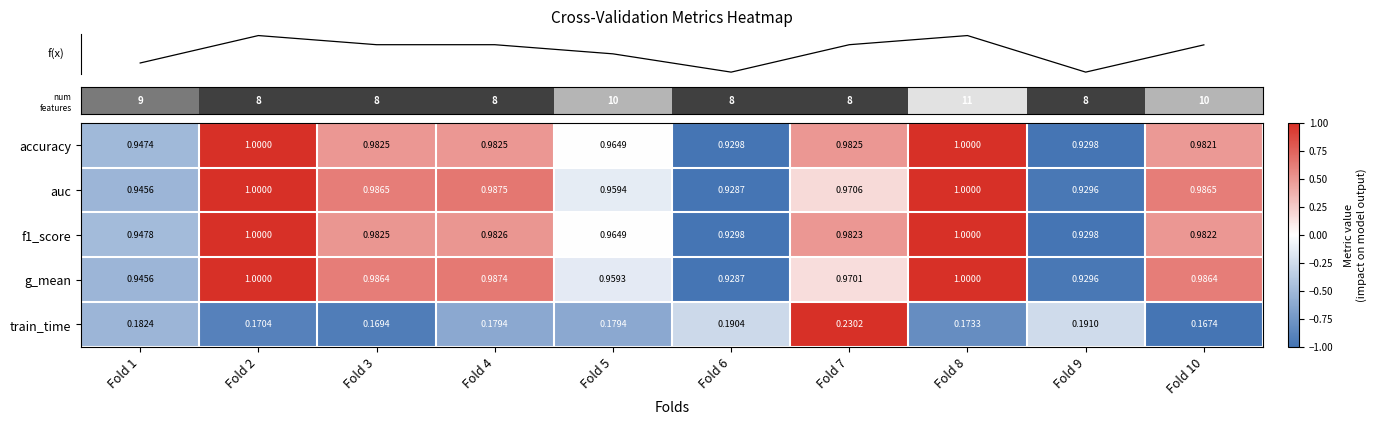

Is the value of train_time at Fold 6 greater than the value of auc at Fold 4?

No